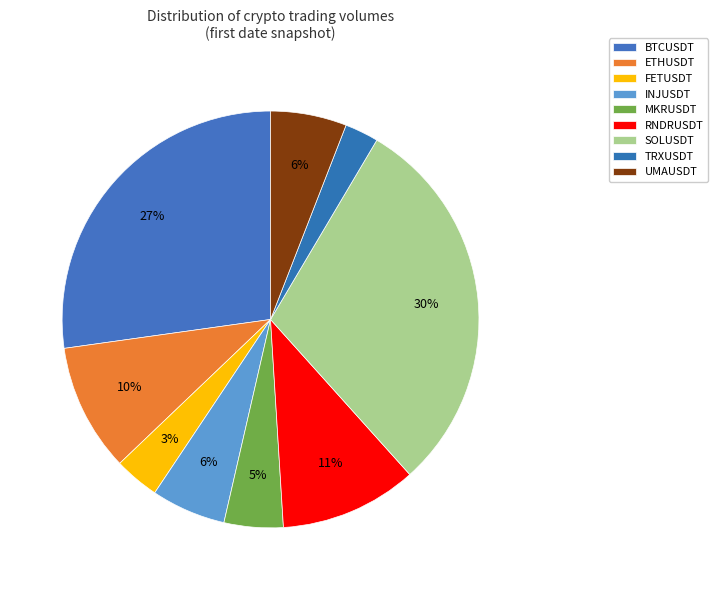

Rank the categories by value from highest to lowest.

SOLUSDT, BTCUSDT, RNDRUSDT, ETHUSDT, UMAUSDT, INJUSDT, MKRUSDT, FETUSDT, TRXUSDT